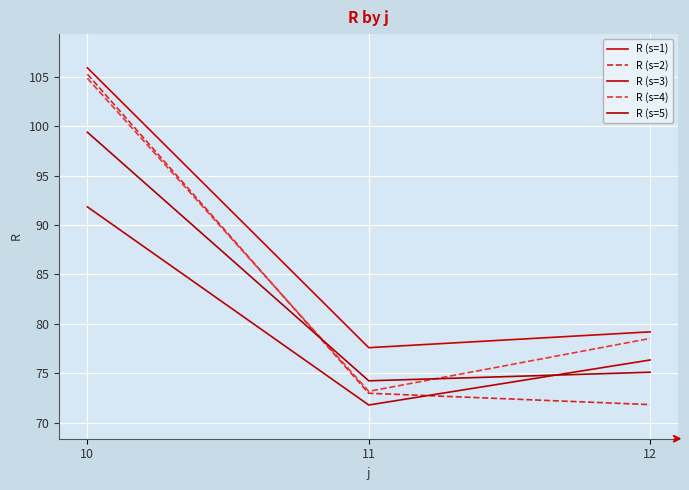

What is the sum of all R (s=4) values?

256.5